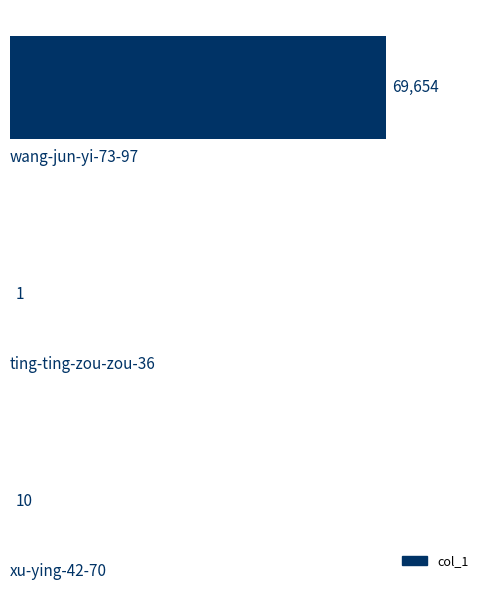

Are the bars grouped side by side (vs. stacked)?

No